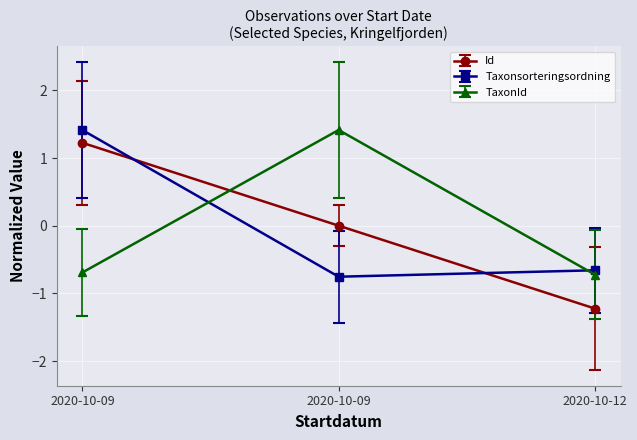

What is the lowest value of the Id series?

-1.2